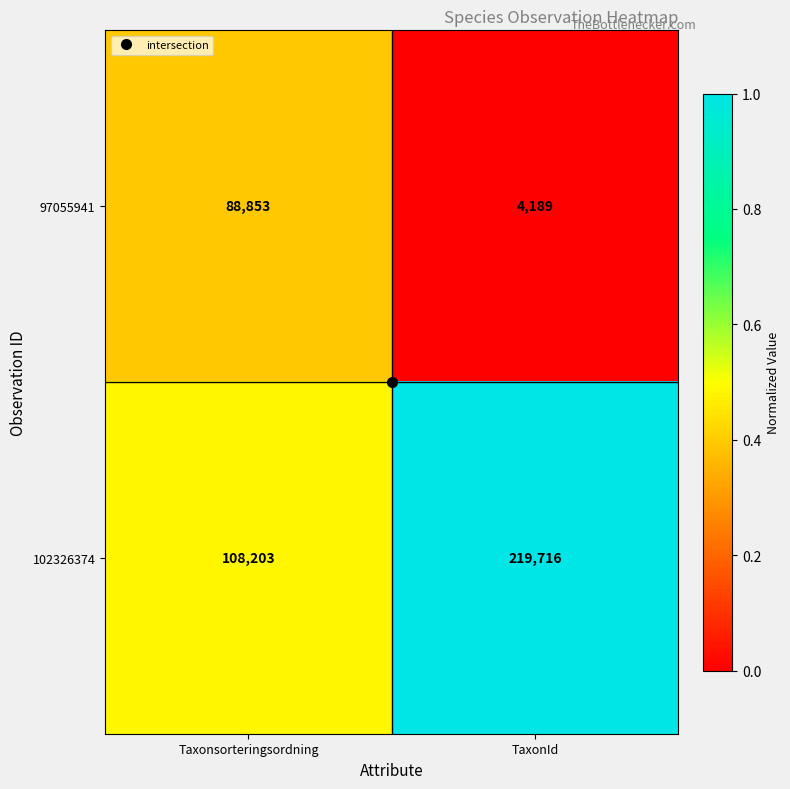

Which label corresponds to the largest value in the chart?

TaxonId